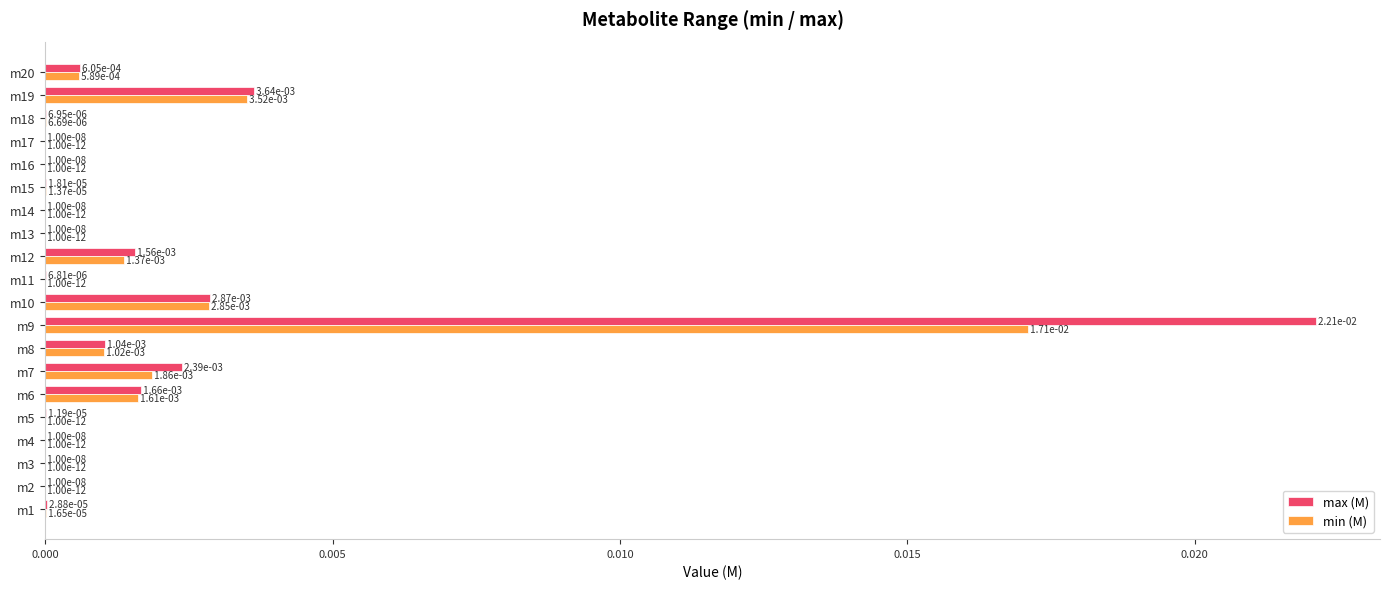

The value of min (M) at m15 is 0.0. True or false?

True